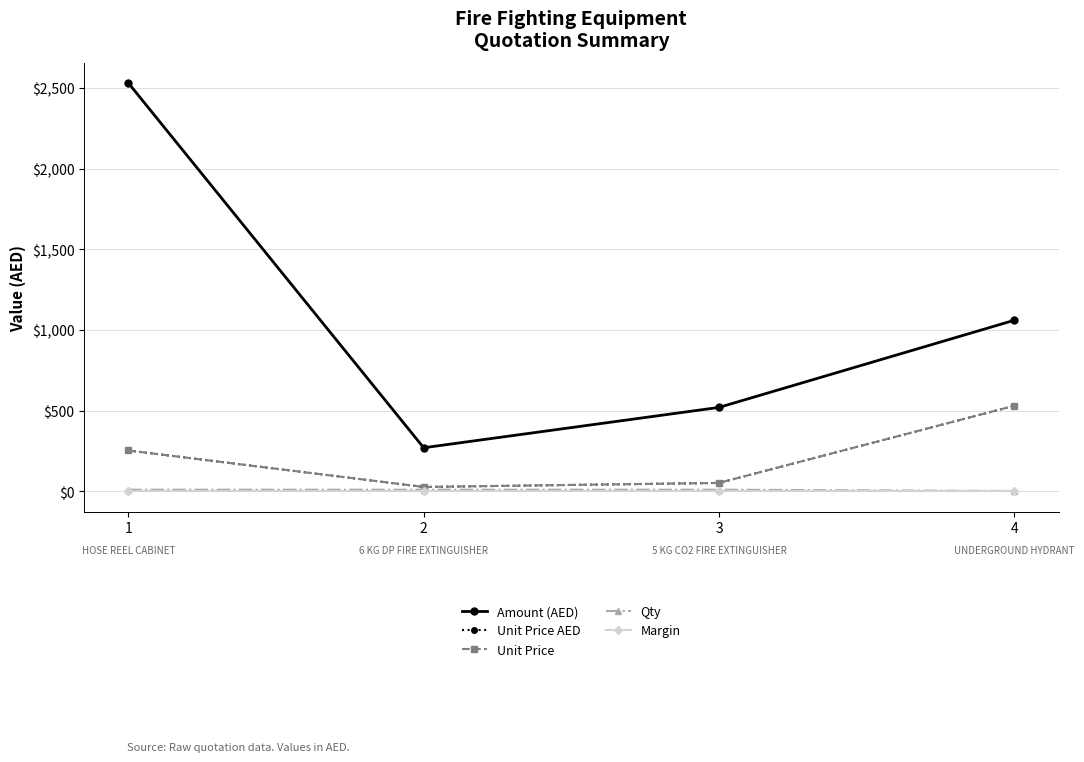

Which category has the lowest value across all series?

1